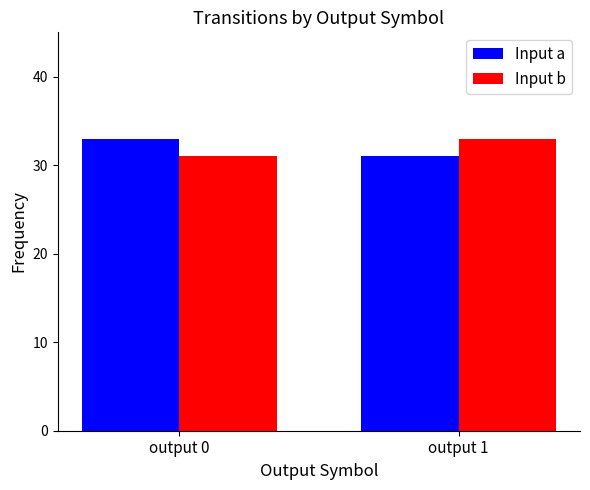

Where is Input b nearest to the value 32?

output 0